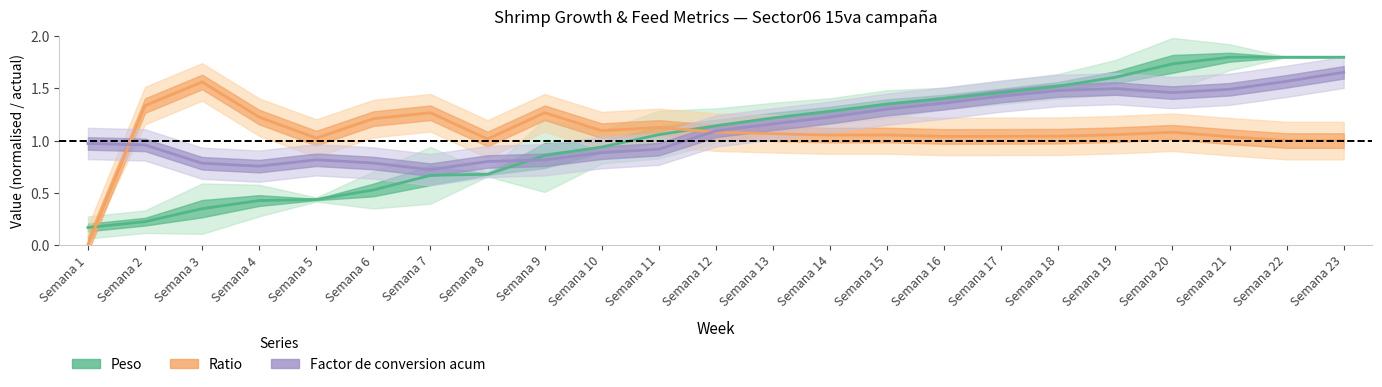

True or false: Ratio (centre) has more than 0 interior local peaks.

True